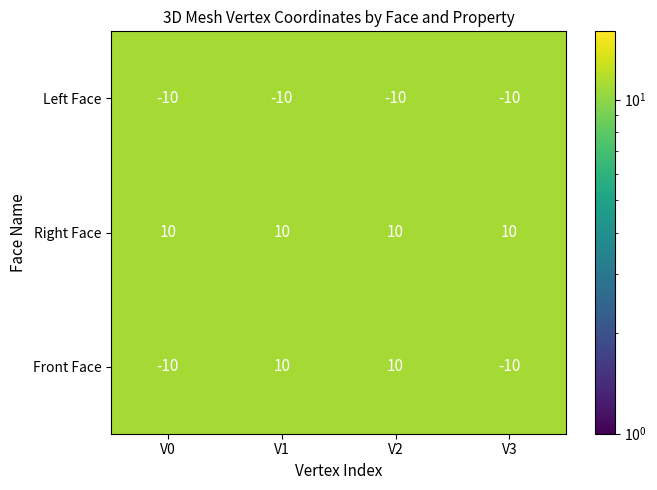

True or false: Right Face has a value of 3 at V2.

False